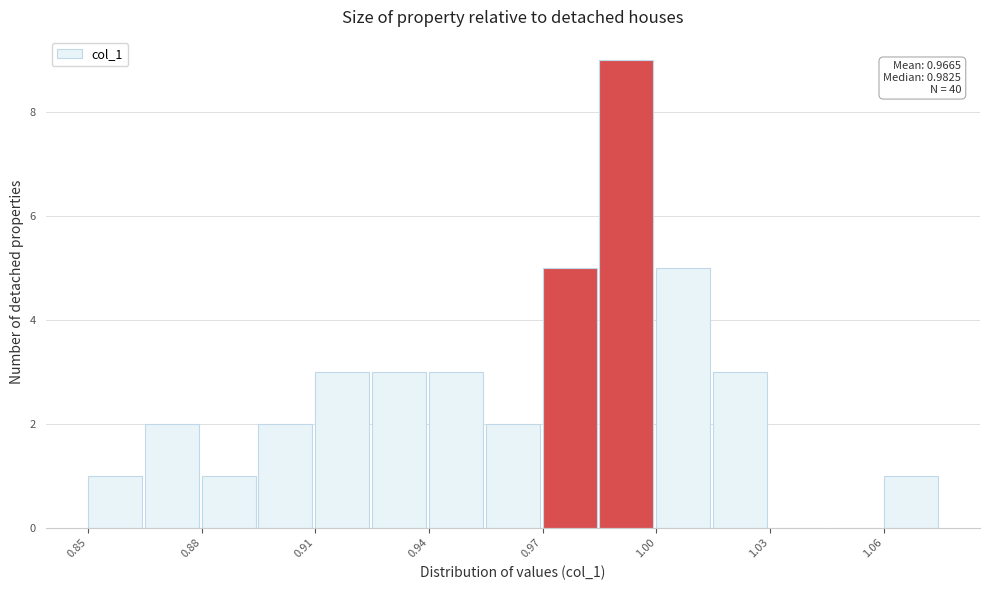

Around what value on the x-axis is the tallest bar? Give the approximate position of its centre, as read against the axis.

0.995